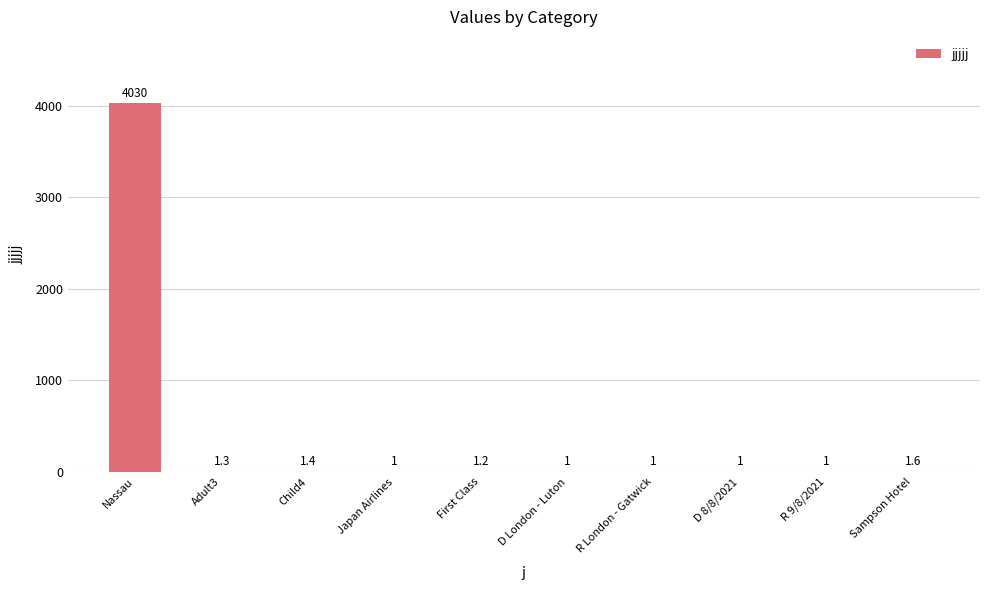

Are the bars horizontal?

No